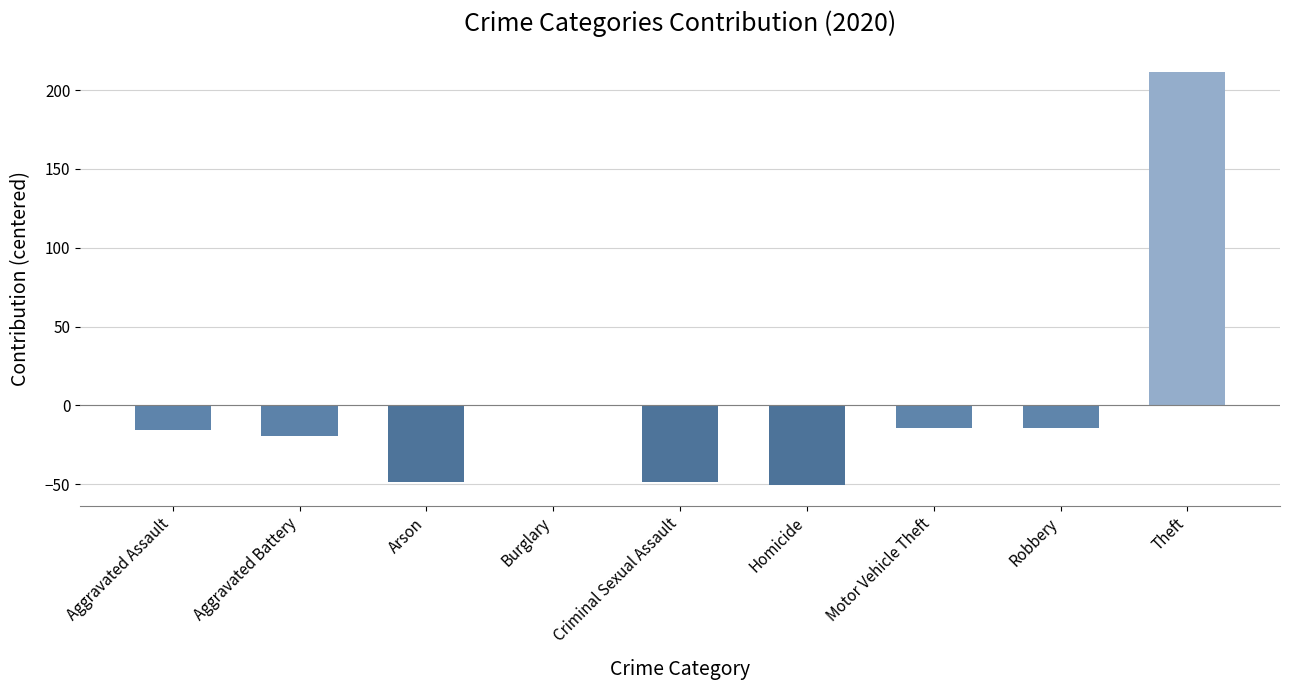

Where is the data nearest to the value 80?

Burglary